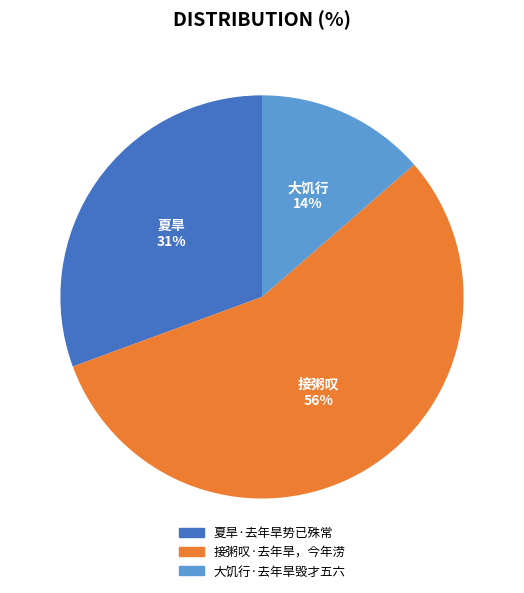

To the nearest percent, what is the difference between the 夏旱·去年旱势已殊常 and 接粥叹·去年旱，今年涝 slice percentages?

25%